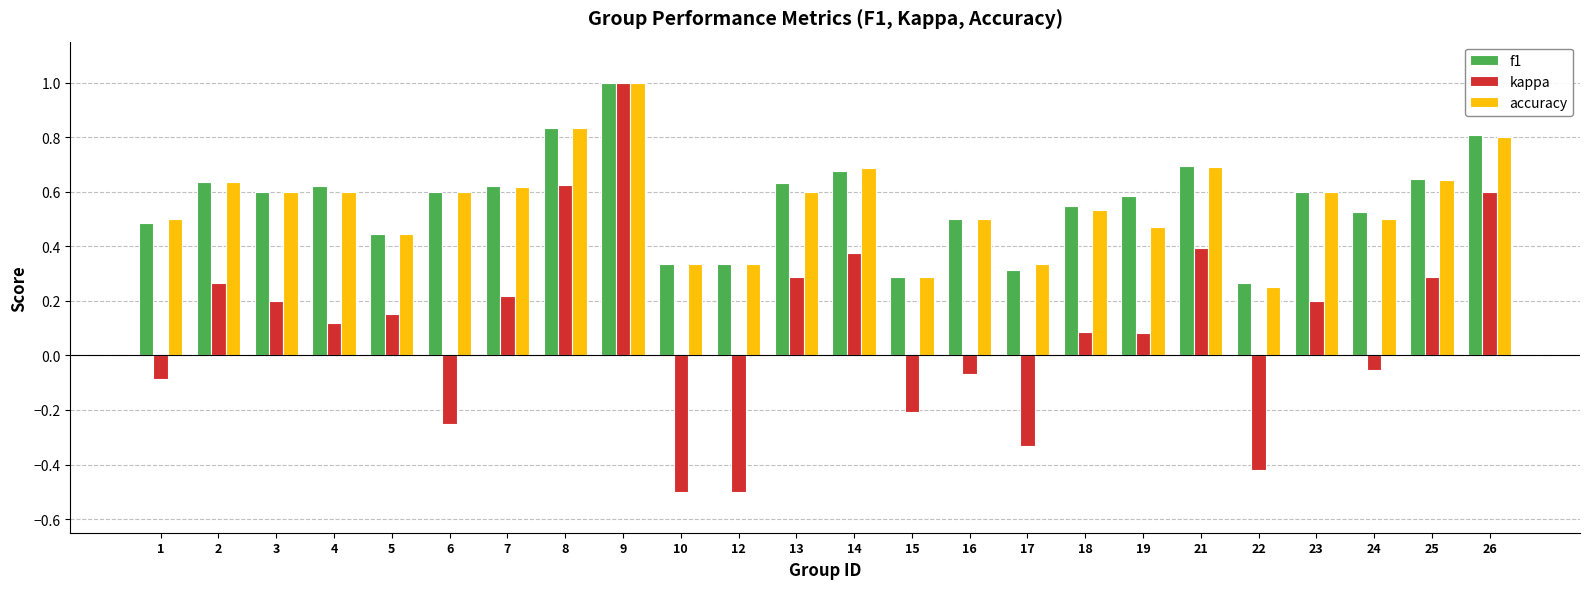

Where is f1 nearest to the value 0?

22